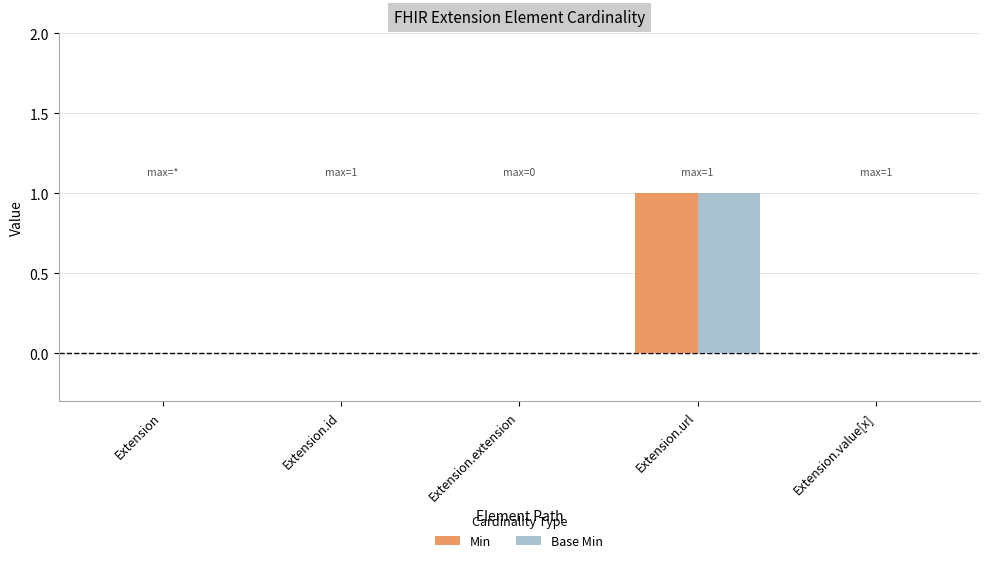

The Base Min series shows 0 at Extension.id. True or false?

True